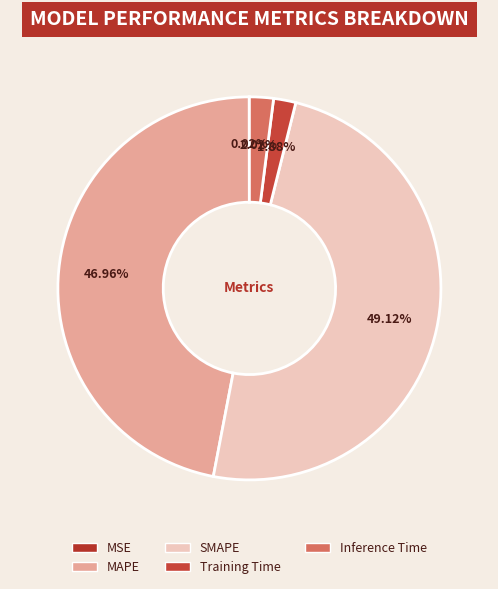

Is there a majority slice in this chart?

No